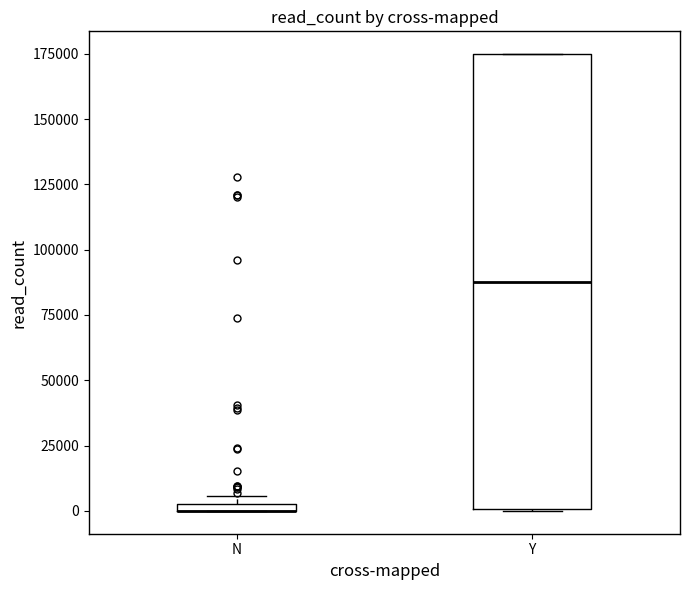

Which box is the tallest, from its lower edge to its upper edge?

Y